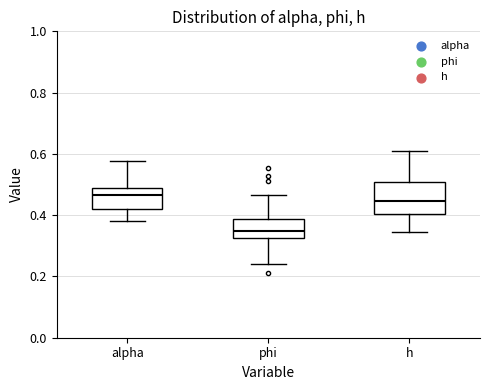

Comparing the boxes themselves (not the whiskers), which one is the tallest?

h